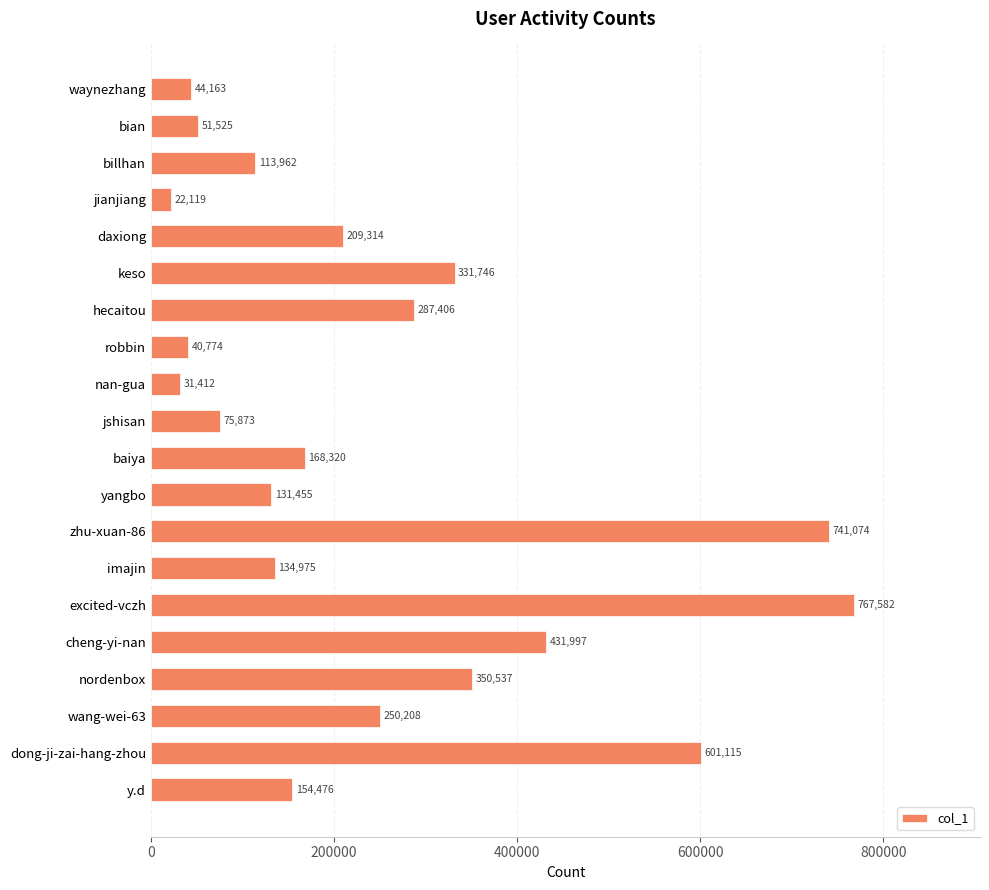

What is the greatest value displayed?

767582